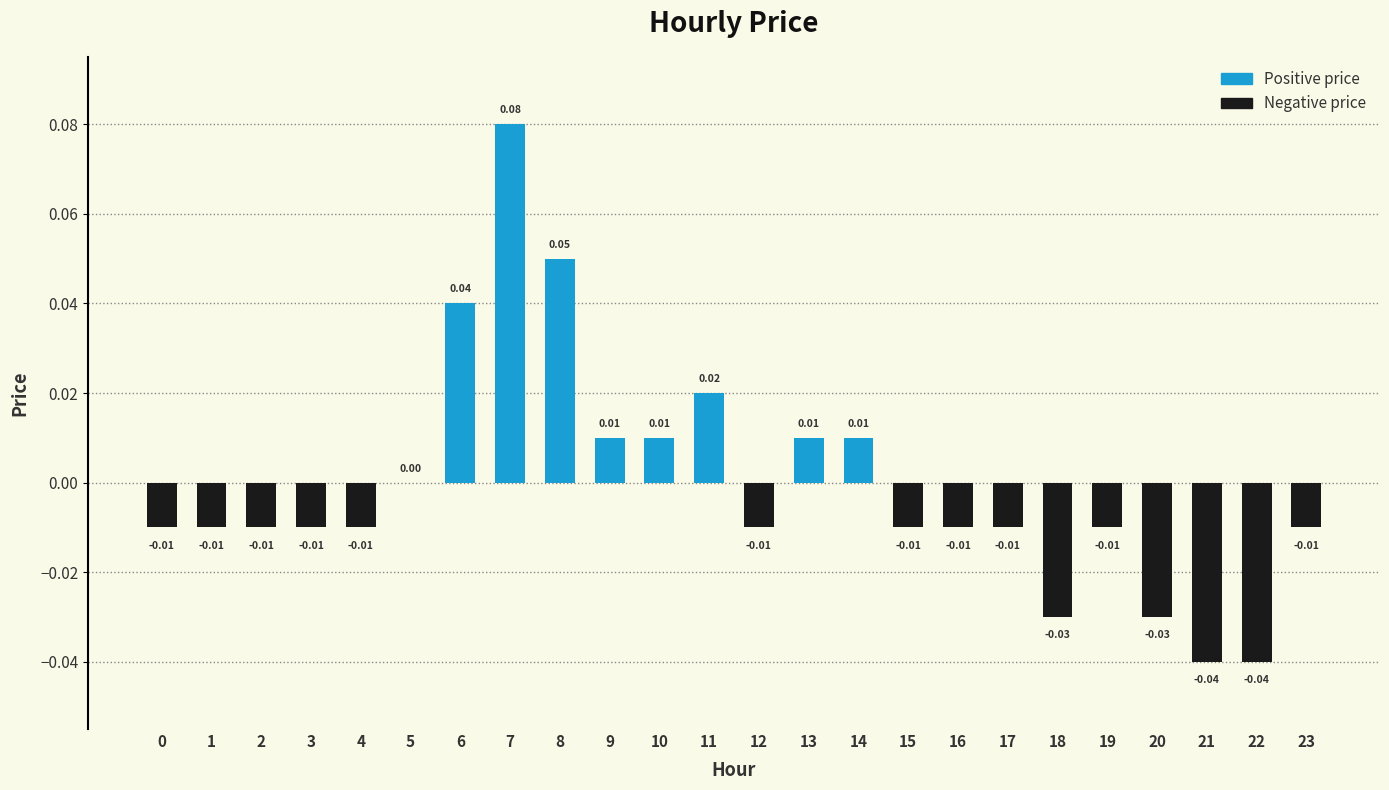

Between 18 and 15, which is larger?

15